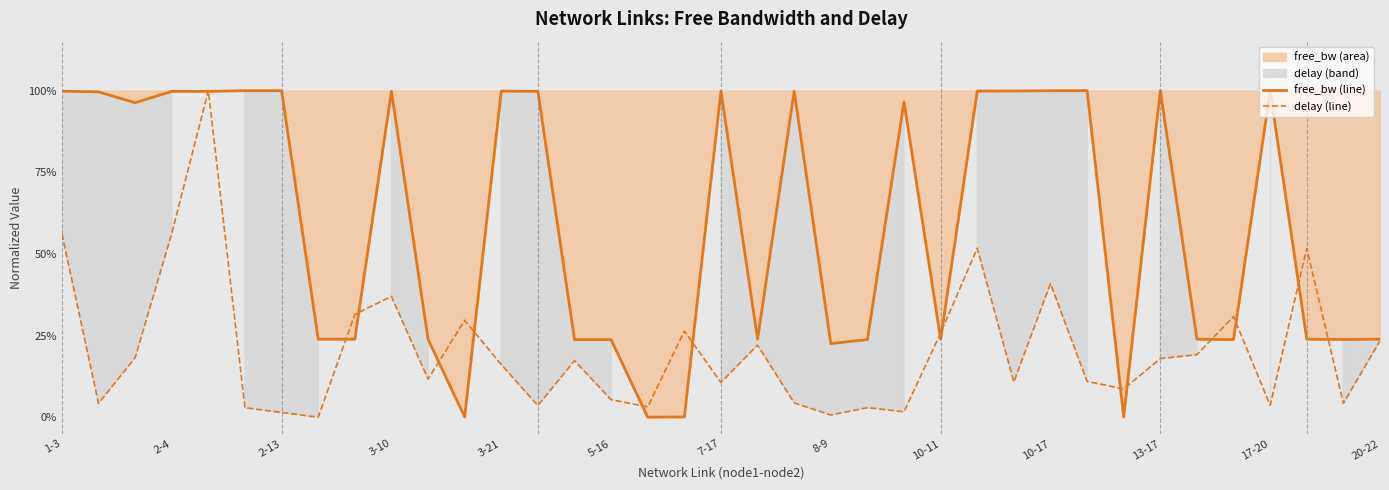

List the series in order of their overall mean, highest first.

free_bw (line), delay (line)